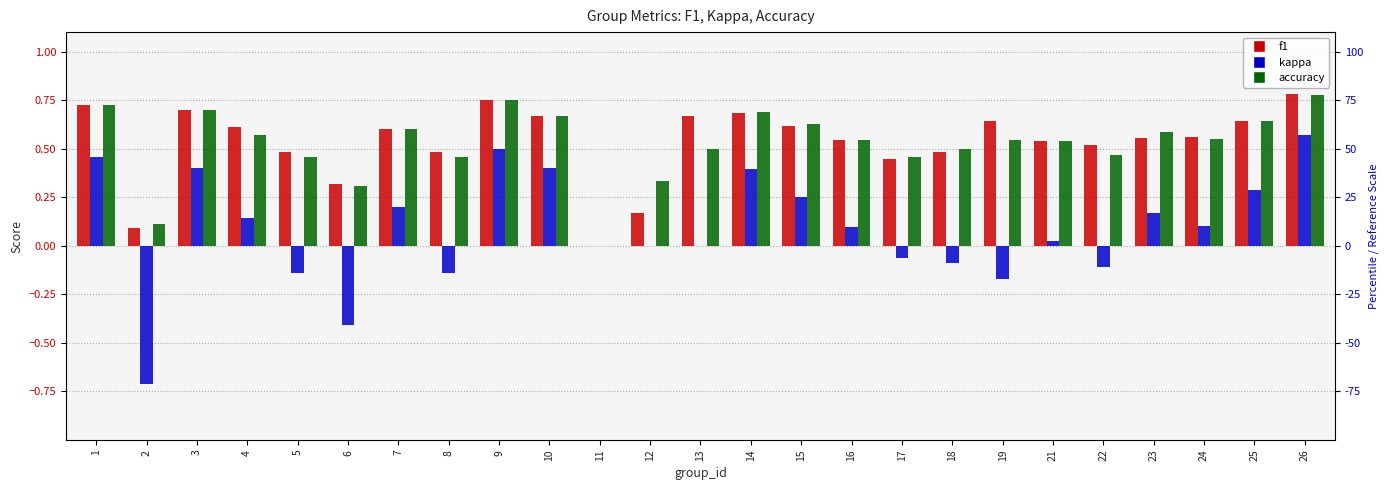

Reading left to right, transcribe all the data shown in this chart.

f1: 1=0.7	2=0.1	3=0.7	4=0.6	5=0.5	6=0.3	7=0.6	8=0.5	9=0.7	10=0.7	11=0.0	12=0.2	13=0.7	14=0.7	15=0.6	16=0.5	17=0.4	18=0.5	19=0.6	21=0.5	22=0.5	23=0.6	24=0.6	25=0.6	26=0.8
kappa: 1=0.5	2=-0.7	3=0.4	4=0.1	5=-0.1	6=-0.4	7=0.2	8=-0.1	9=0.5	10=0.4	11=0.0	12=0.0	13=0.0	14=0.4	15=0.2	16=0.1	17=-0.1	18=-0.1	19=-0.2	21=0.0	22=-0.1	23=0.2	24=0.1	25=0.3	26=0.6
accuracy: 1=0.7	2=0.1	3=0.7	4=0.6	5=0.5	6=0.3	7=0.6	8=0.5	9=0.8	10=0.7	11=0.0	12=0.3	13=0.5	14=0.7	15=0.6	16=0.5	17=0.5	18=0.5	19=0.5	21=0.5	22=0.5	23=0.6	24=0.6	25=0.6	26=0.8